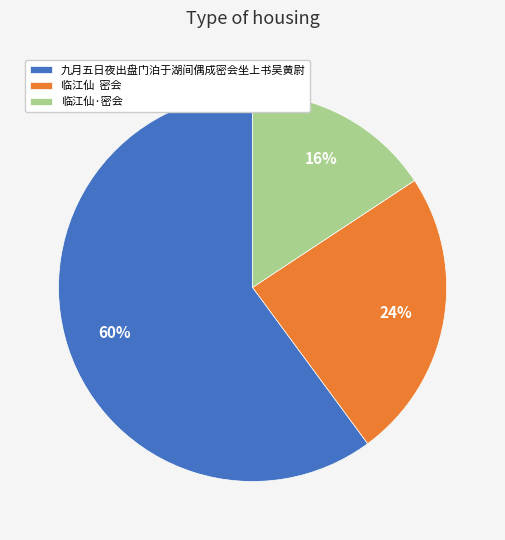

What is the smallest slice in the pie chart?

临江仙·密会